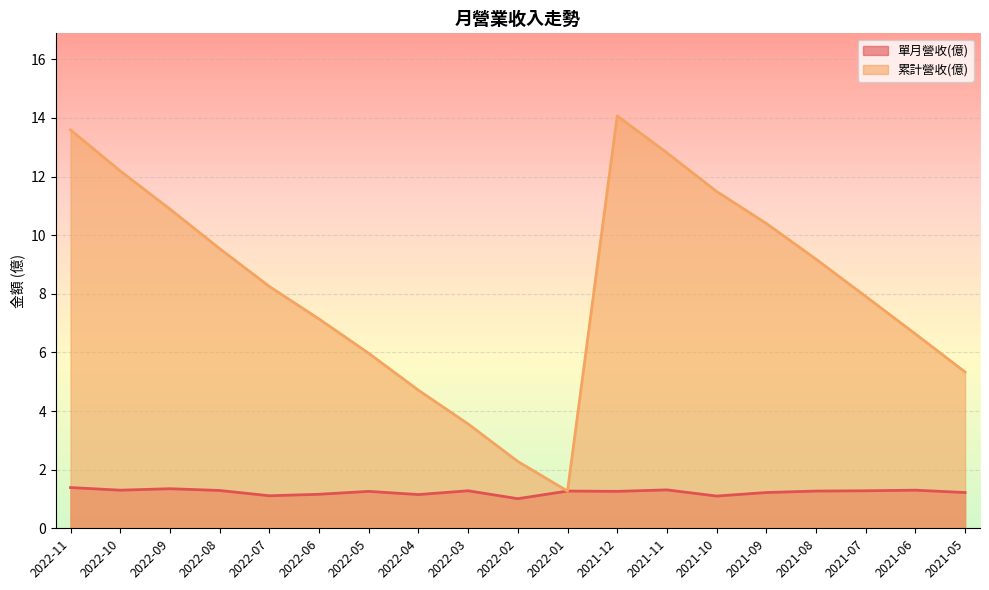

Reading left to right, extract all data points from this chart.

單月營收(億): 2022-11=1.4	2022-10=1.3	2022-09=1.4	2022-08=1.3	2022-07=1.1	2022-06=1.2	2022-05=1.3	2022-04=1.1	2022-03=1.3	2022-02=1.0	2022-01=1.3	2021-12=1.3	2021-11=1.3	2021-10=1.1	2021-09=1.2	2021-08=1.3	2021-07=1.3	2021-06=1.3	2021-05=1.2
累計營收(億): 2022-11=13.6	2022-10=12.2	2022-09=10.9	2022-08=9.5	2022-07=8.2	2022-06=7.1	2022-05=6.0	2022-04=4.7	2022-03=3.6	2022-02=2.3	2022-01=1.3	2021-12=14.1	2021-11=12.8	2021-10=11.5	2021-09=10.4	2021-08=9.2	2021-07=7.9	2021-06=6.6	2021-05=5.3